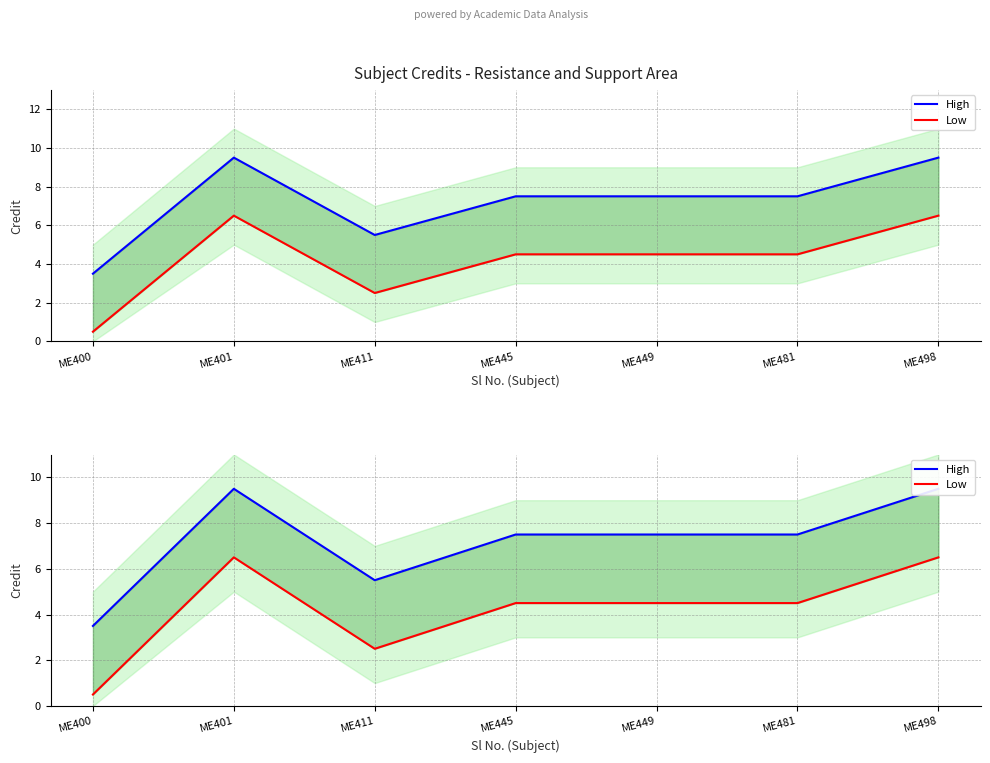

What is the total value across all series at ME400?

4.0